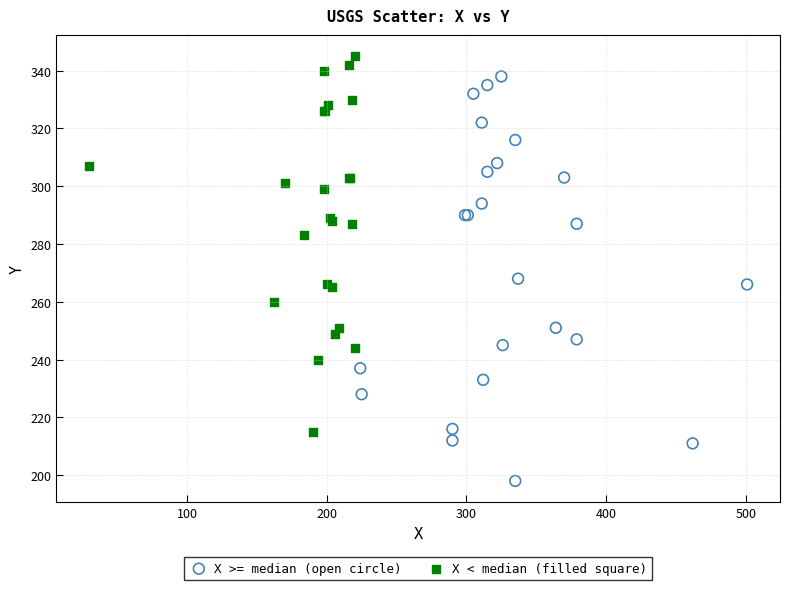

Which series has the widest spread of Y values?

X >= median (open circle)